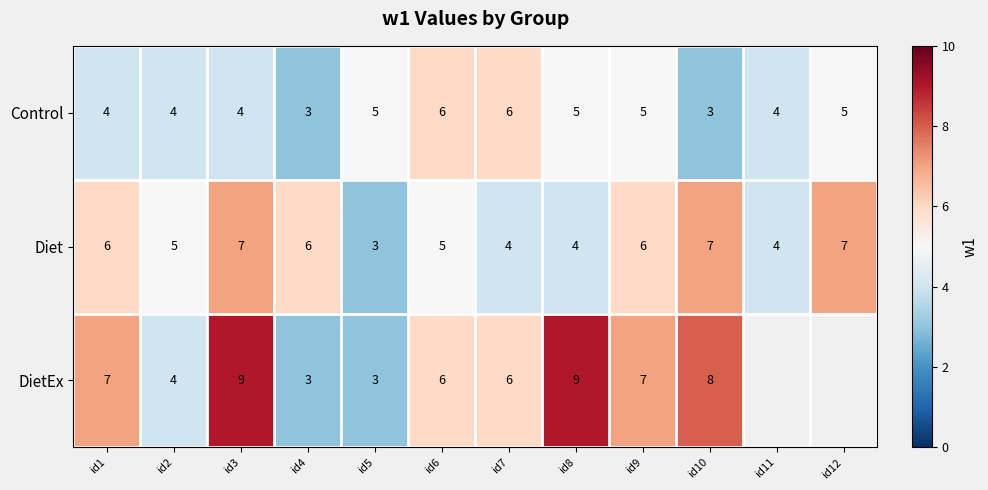

True or false: DietEx has a value of 2 at id2.

False